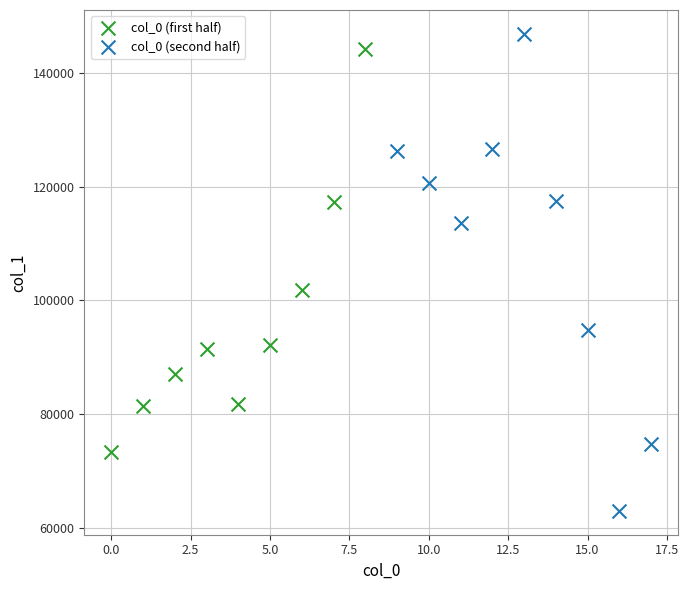

Which series contains the lowest Y value?

col_0 (second half)